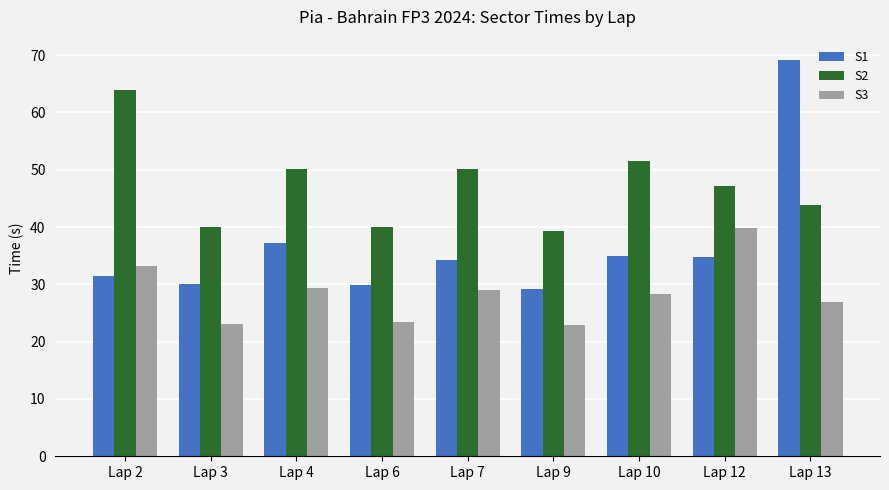

True or false: S2 has a value of 91.9 at Lap 10.

False